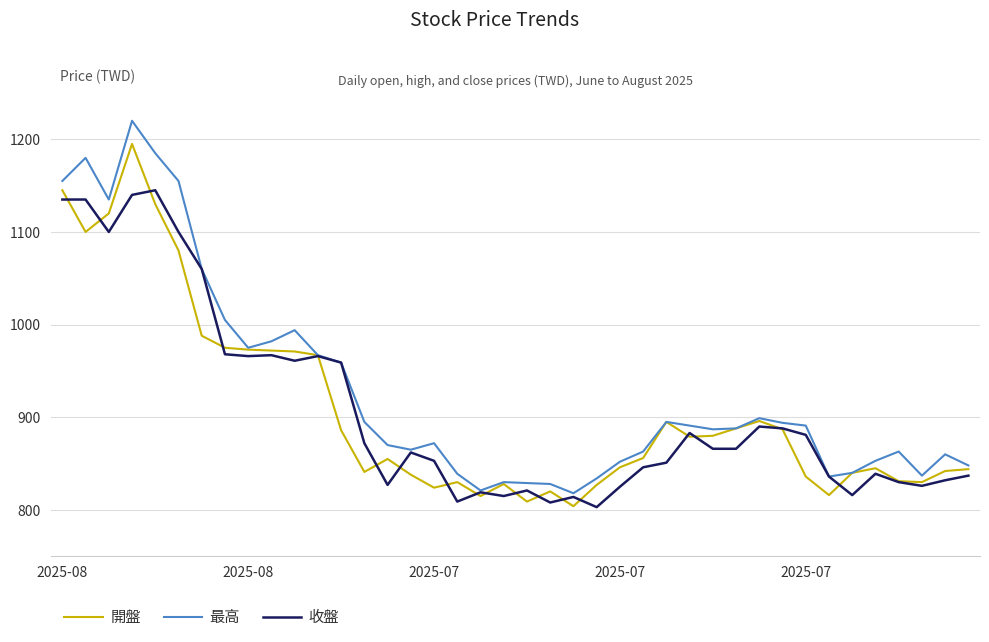

What is the minimum value shown in the chart?

803